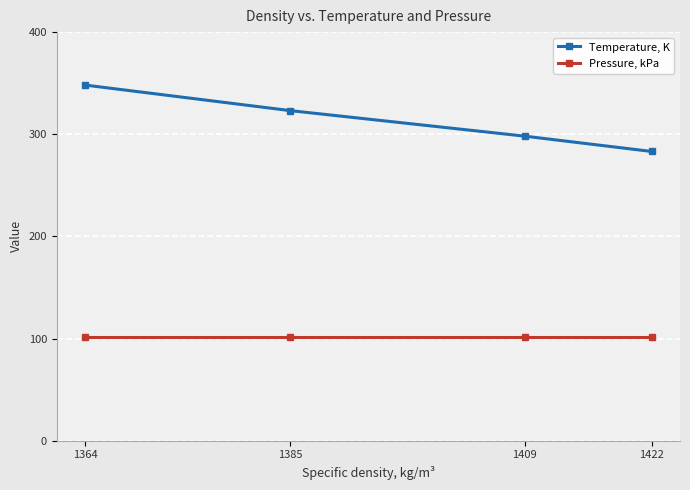

Is the value of Temperature, K at 1422 greater than the value of Pressure, kPa at 1364?

Yes